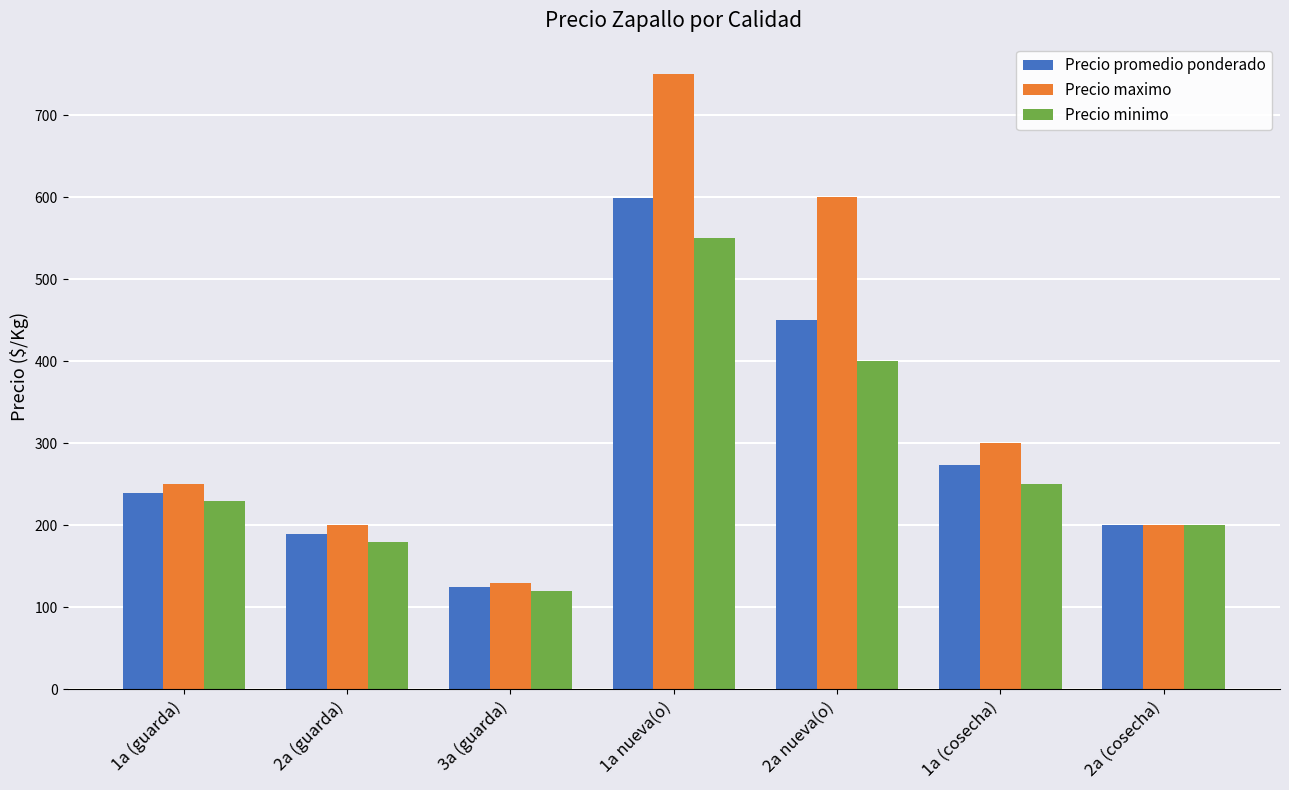

Are the bars grouped side by side (vs. stacked)?

Yes